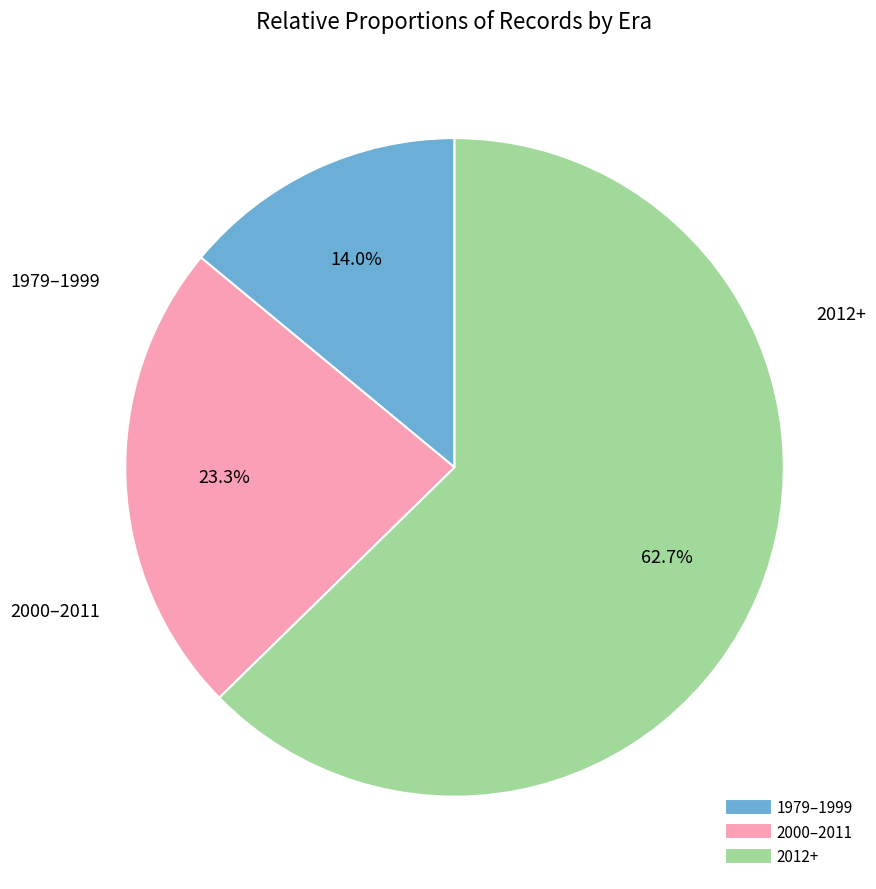

Count the number of slices in the pie.

3